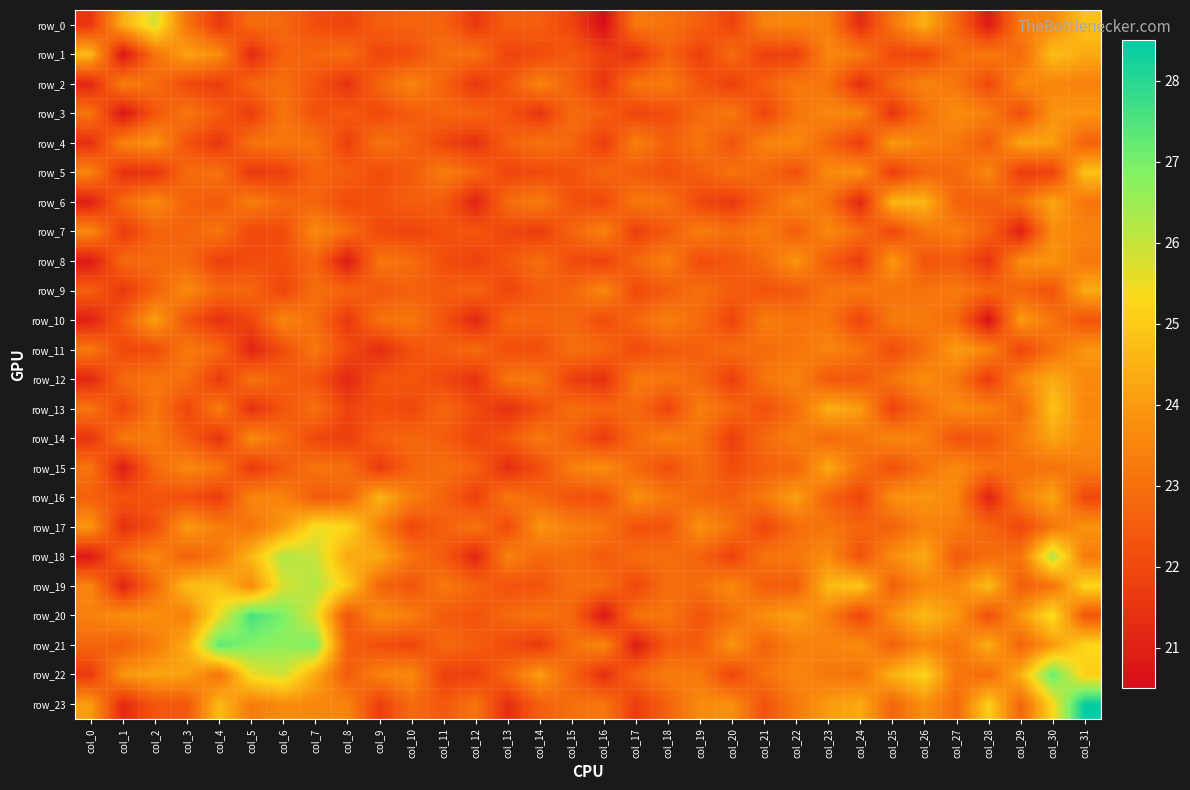

The value of row_12 at col_25 is 23.1. True or false?

True